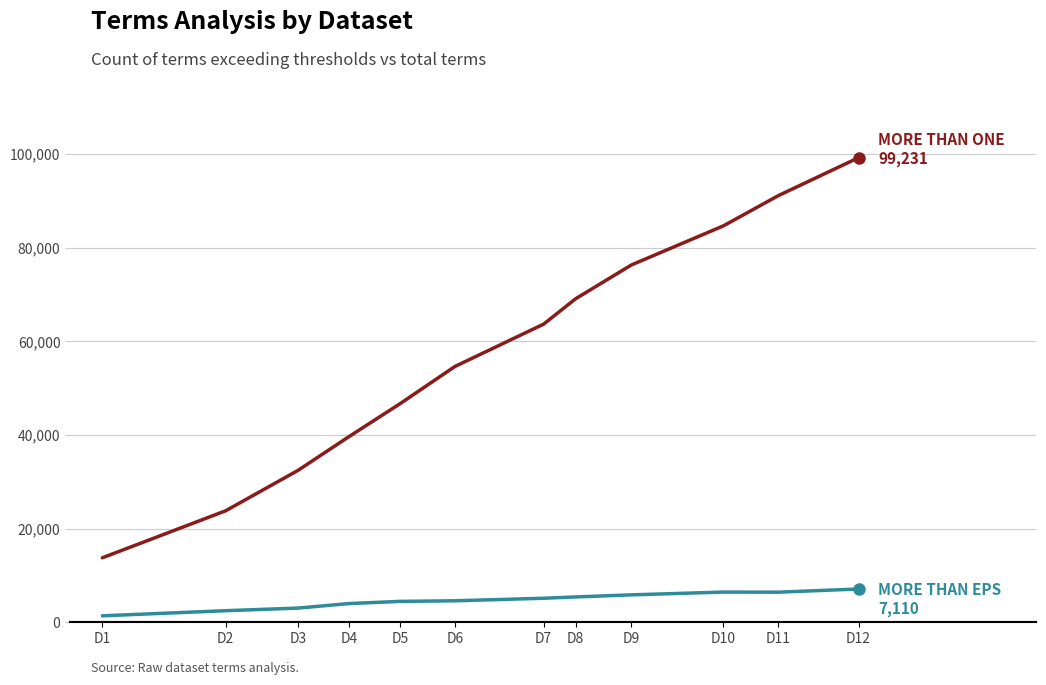

At which category does the chart reach its peak across all series?

D12